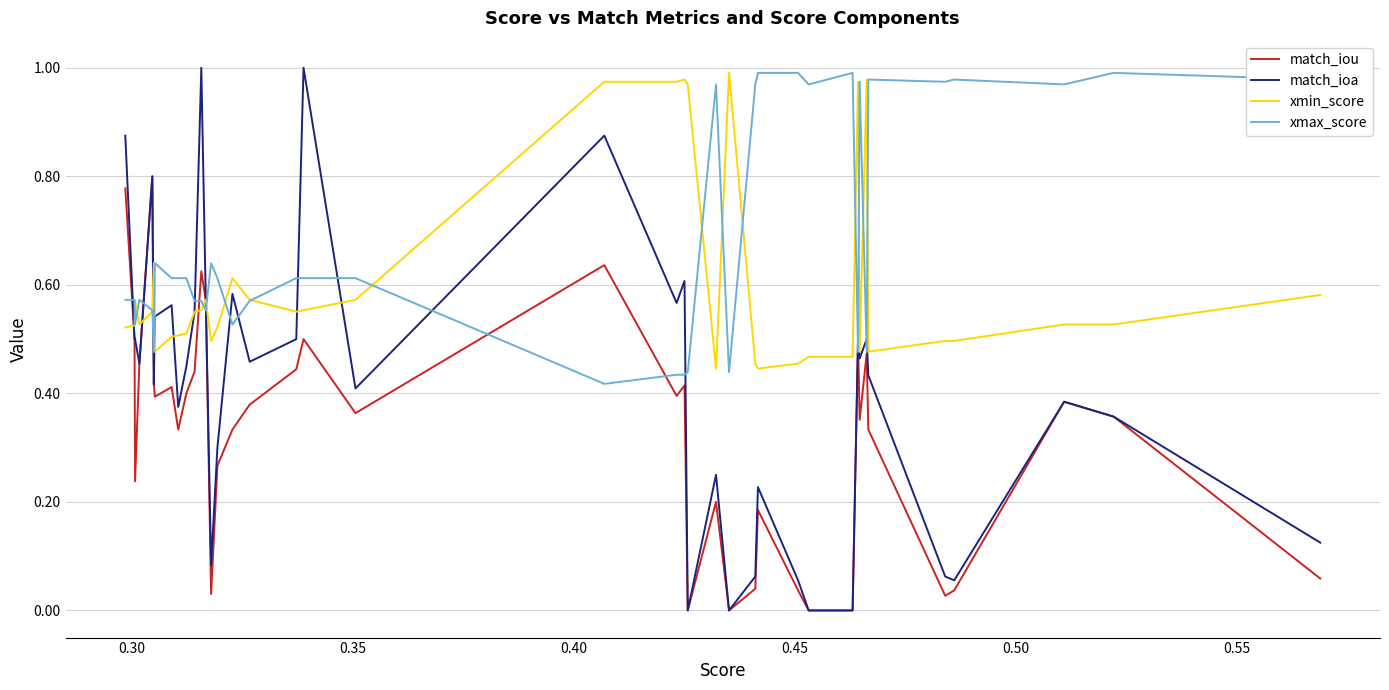

List the series in order of their overall mean, highest first.

xmax_score, xmin_score, match_ioa, match_iou